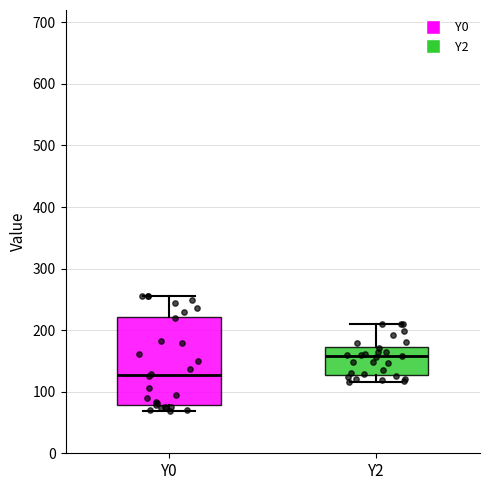

Comparing the boxes themselves (not the whiskers), which one is the tallest?

Y0